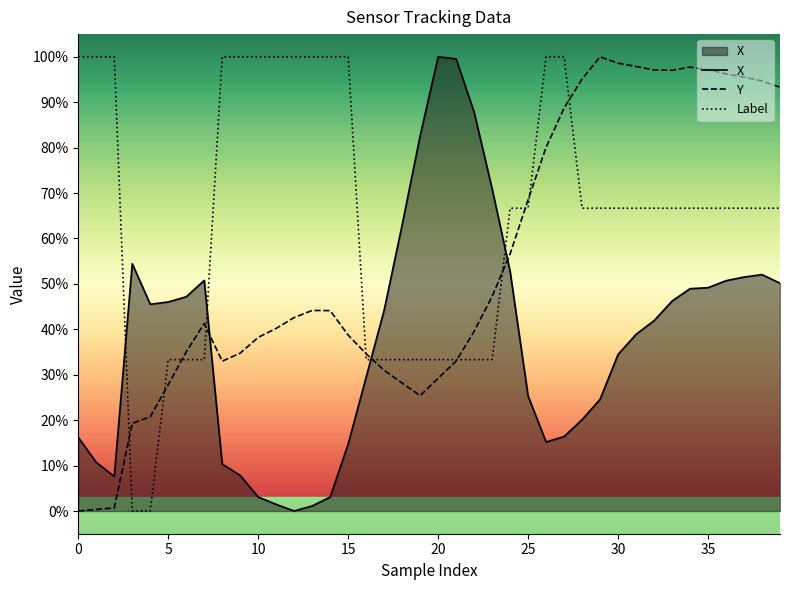

What is the value of the Y point at the 14th from the left?

44.2